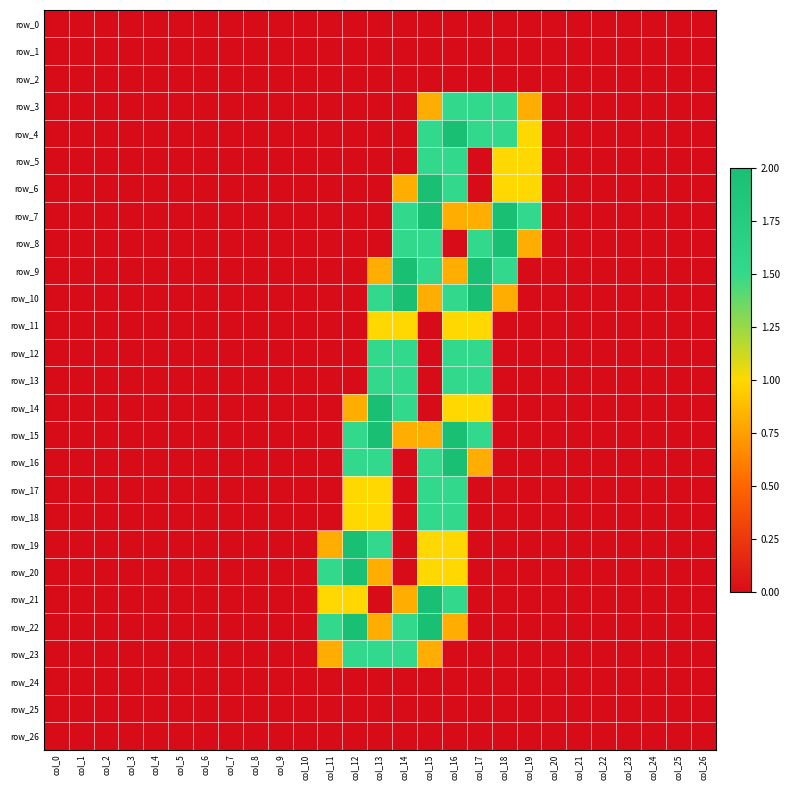

At which label is row_14 closest to 1?

col_16